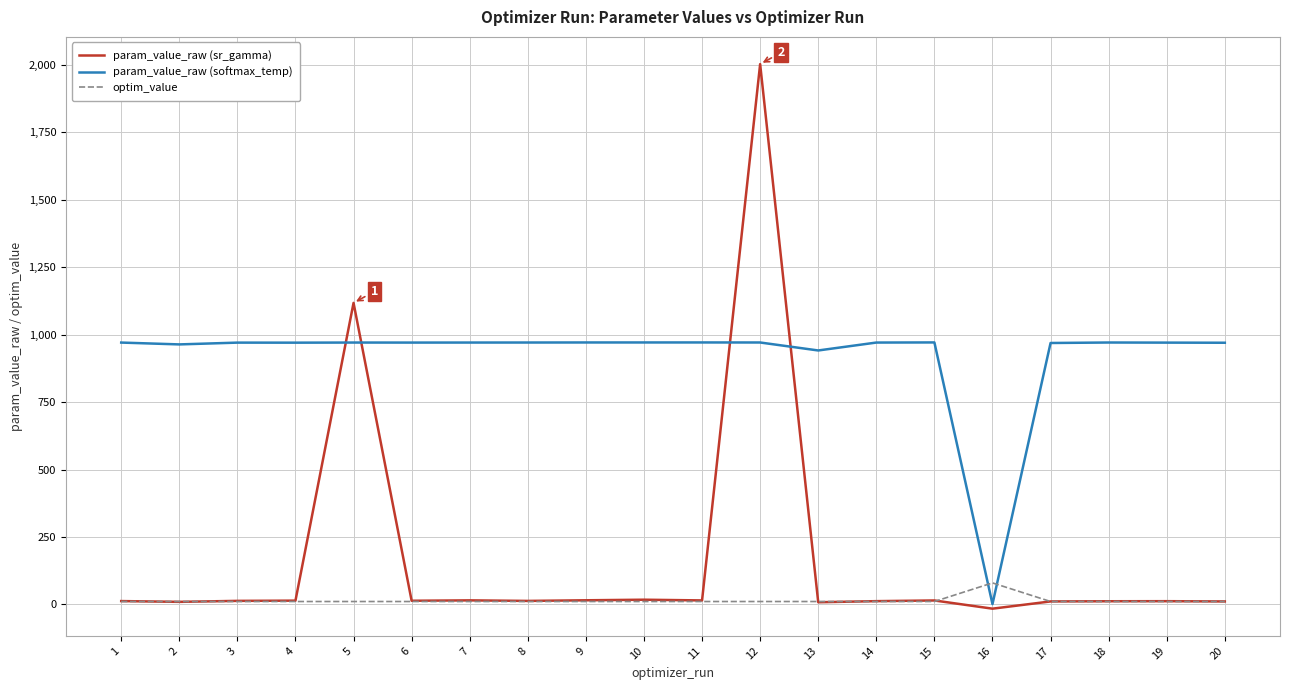

How many intersections are there between param_value_raw (softmax_temp) and optim_value?

2